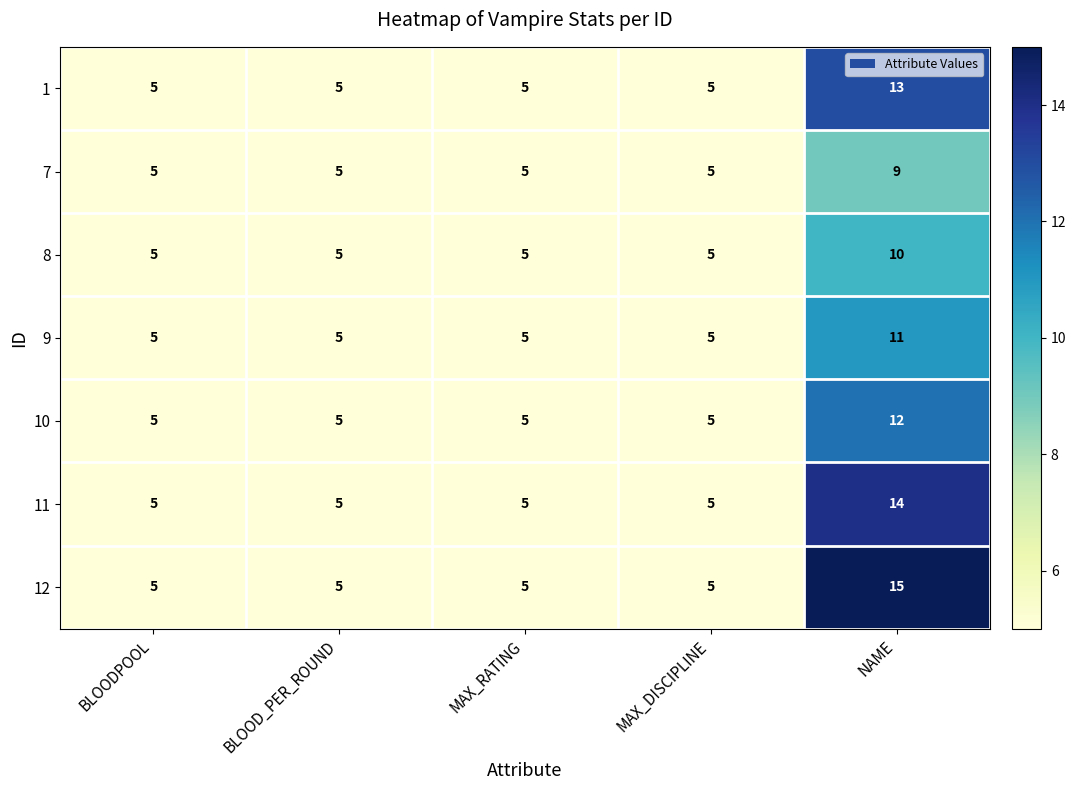

What is the maximum value shown in the chart?

15